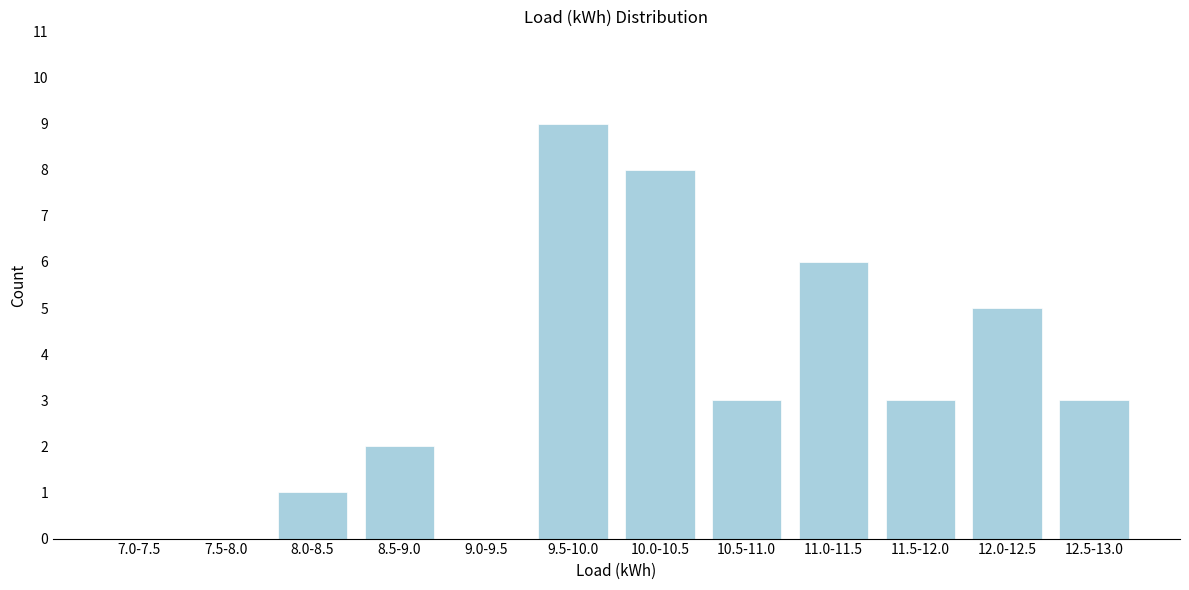

Reading right to left, extract all data points from this chart.

12.5-13.0=3	12.0-12.5=5	11.5-12.0=3	11.0-11.5=6	10.5-11.0=3	10.0-10.5=8	9.5-10.0=9	9.0-9.5=0	8.5-9.0=2	8.0-8.5=1	7.5-8.0=0	7.0-7.5=0